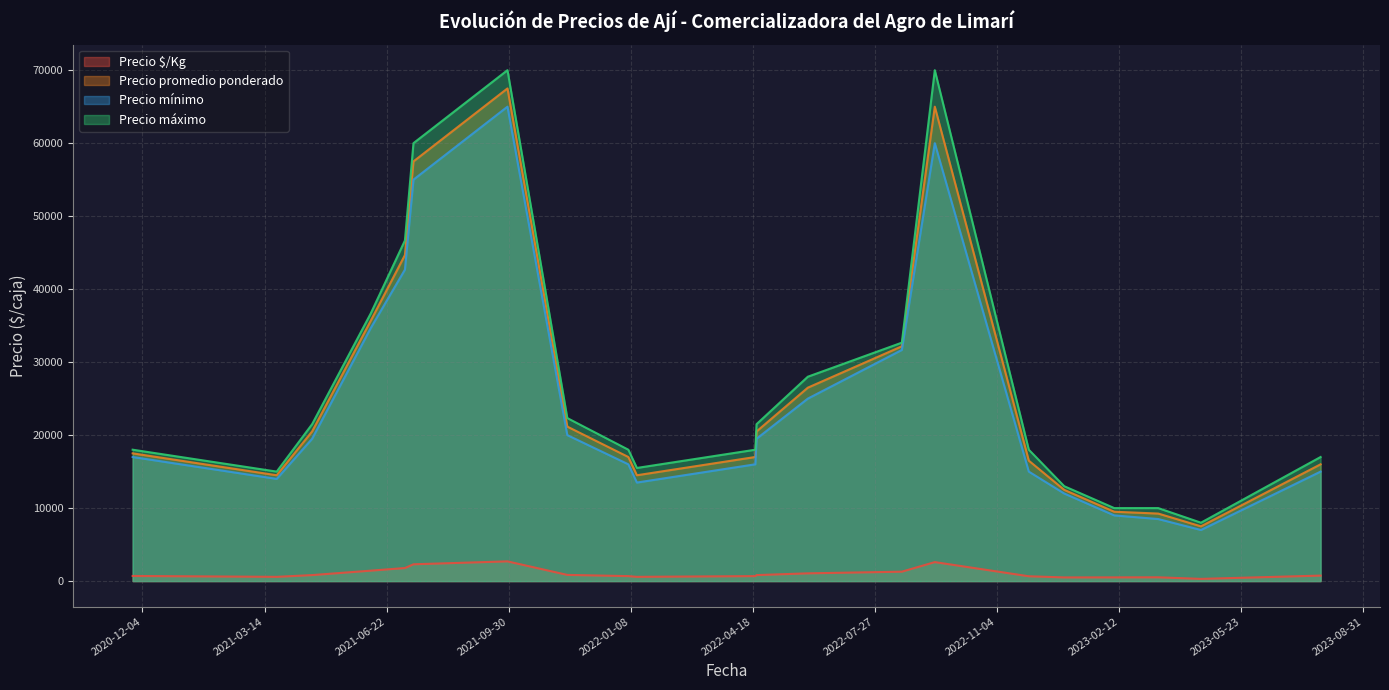

Is it true that Precio promedio ponderado equals 20299 at 2022-01-06?

False